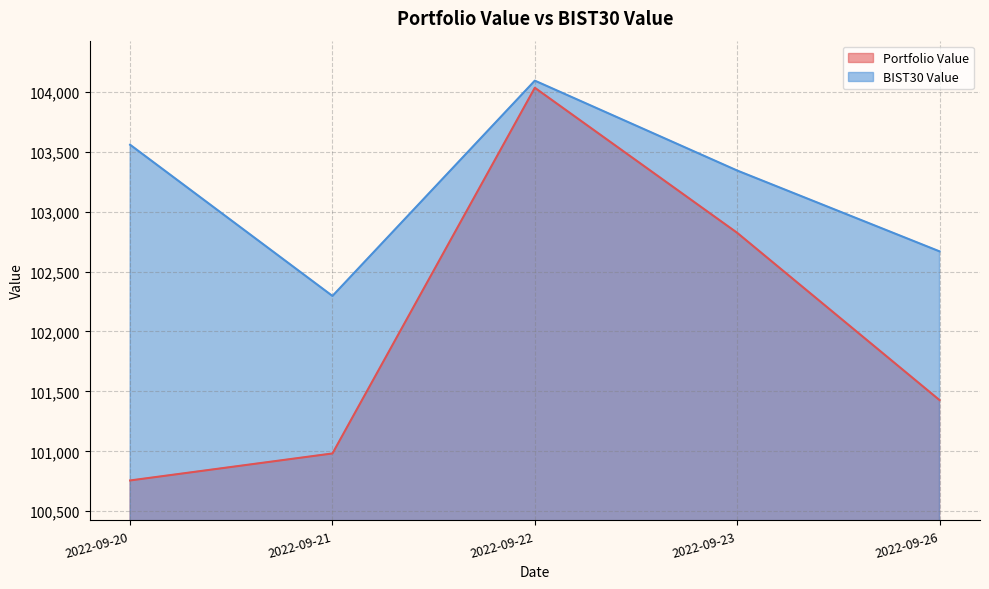

What is the difference between the highest and lowest values at 2022-09-21?

1313.8